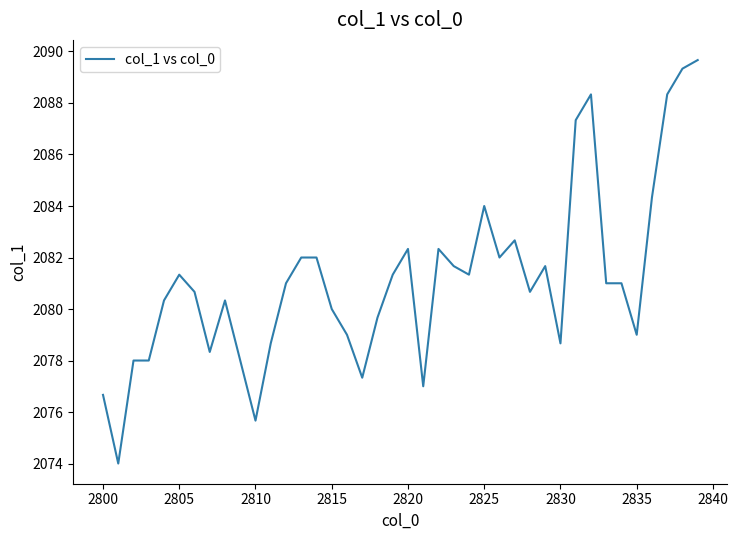

What is the smallest value displayed?

2074.0